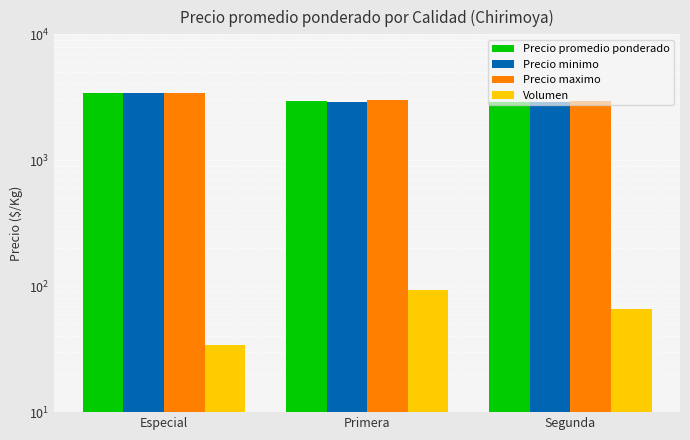

The Precio promedio ponderado series shows 2926 at Segunda. True or false?

True